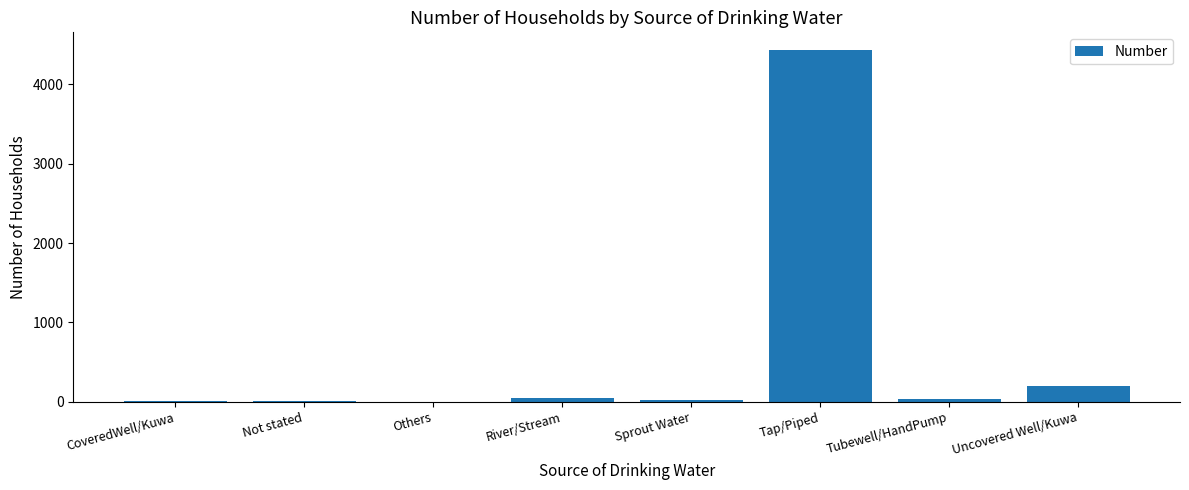

Are the bars grouped side by side (vs. stacked)?

No